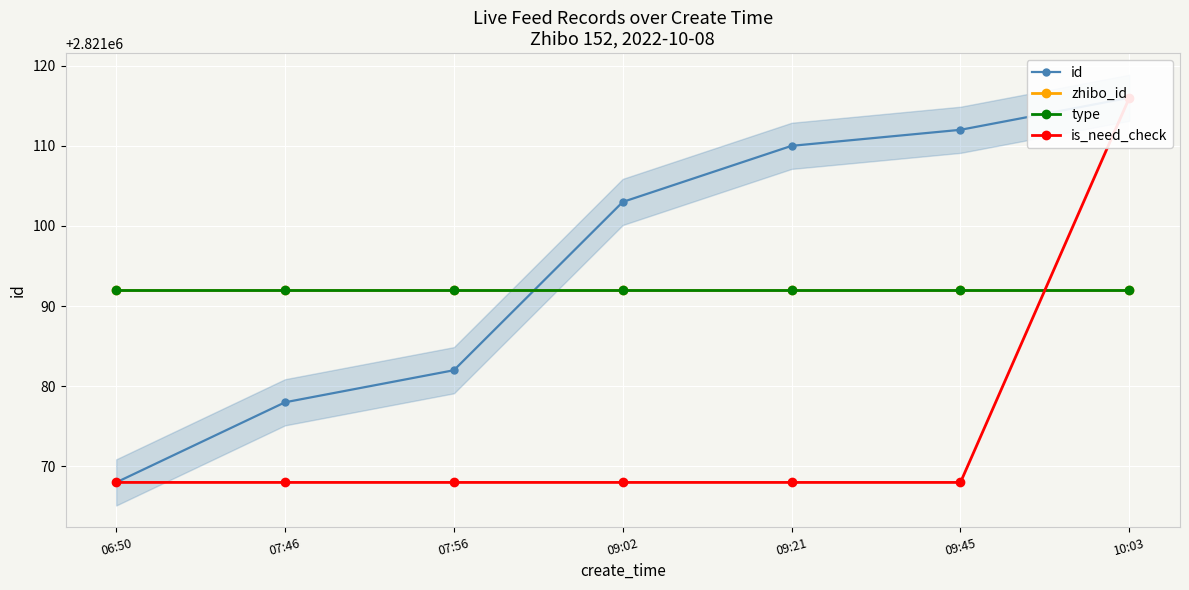

What value does the zhibo_id series have at 07:56?

2821092